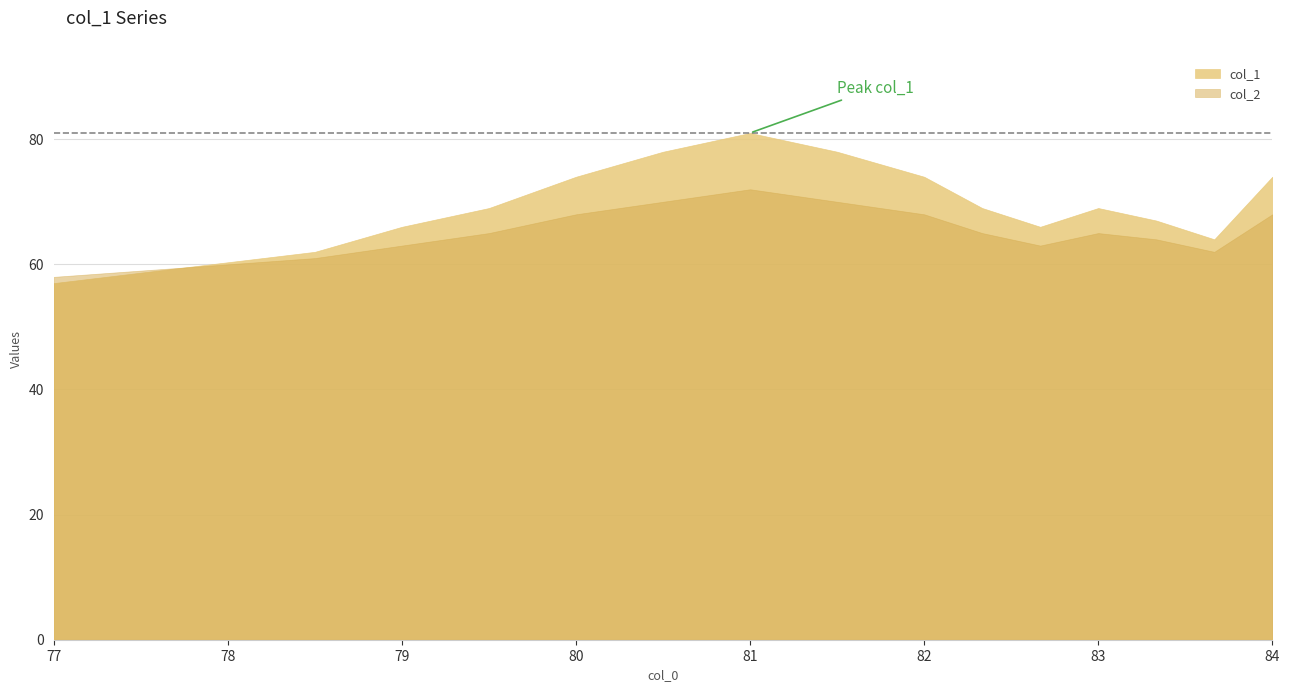

The col_1 series shows 112 at 6. True or false?

False